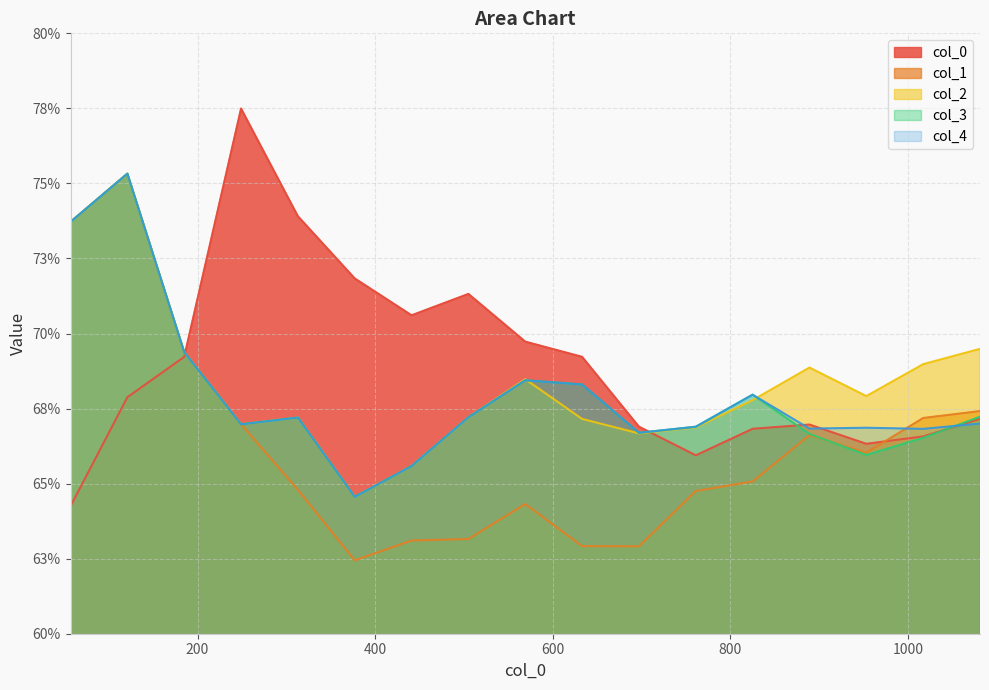

What are all the series names shown in the legend?

col_0, col_1, col_2, col_3, col_4